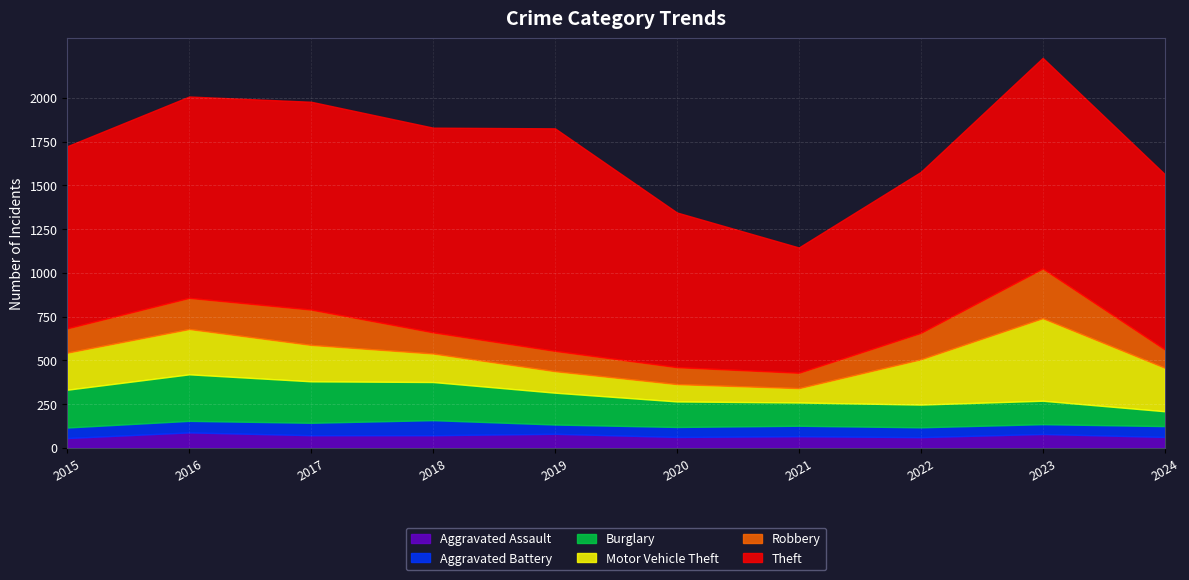

What is the total value across all series at 2023?

2229